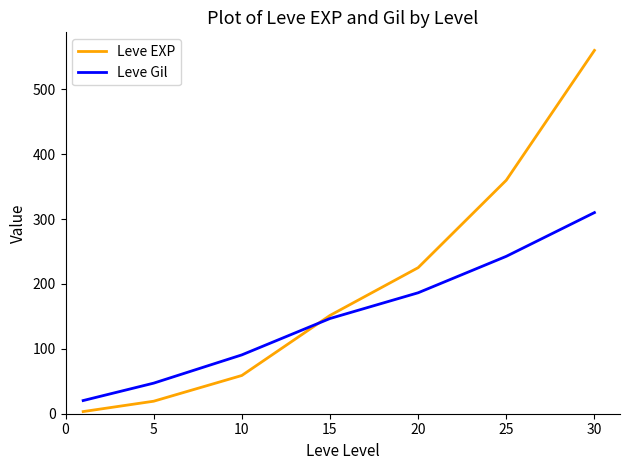

Rank the series by their maximum value, from lowest to highest.

Leve Gil, Leve EXP